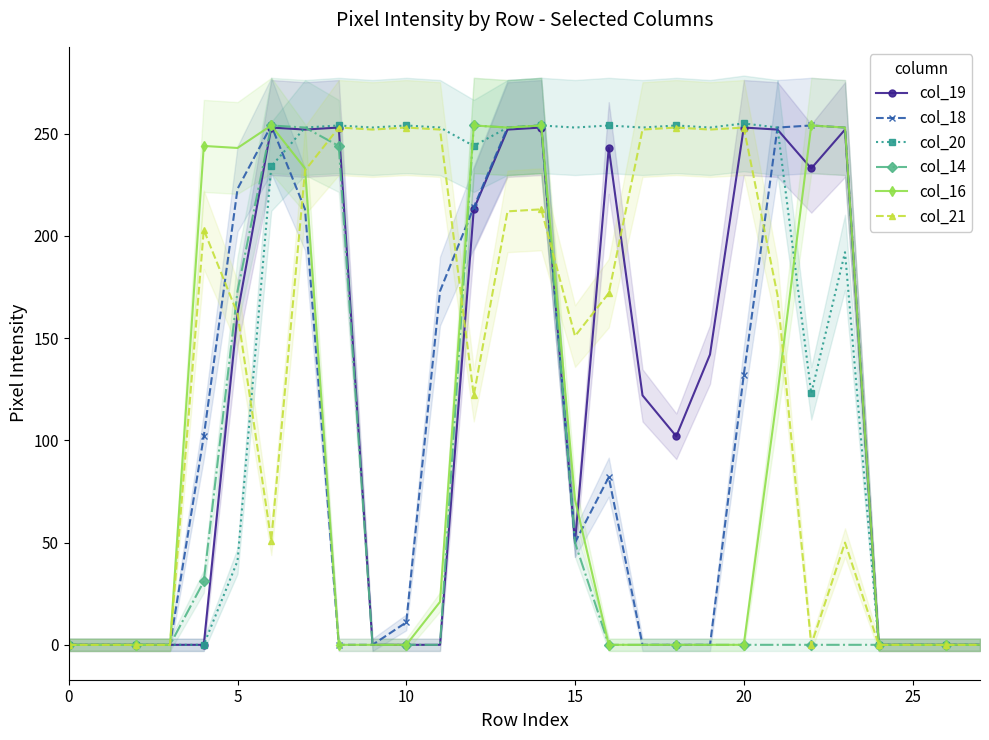

What is the difference between the second highest and minimum values in the col_14 series?

254